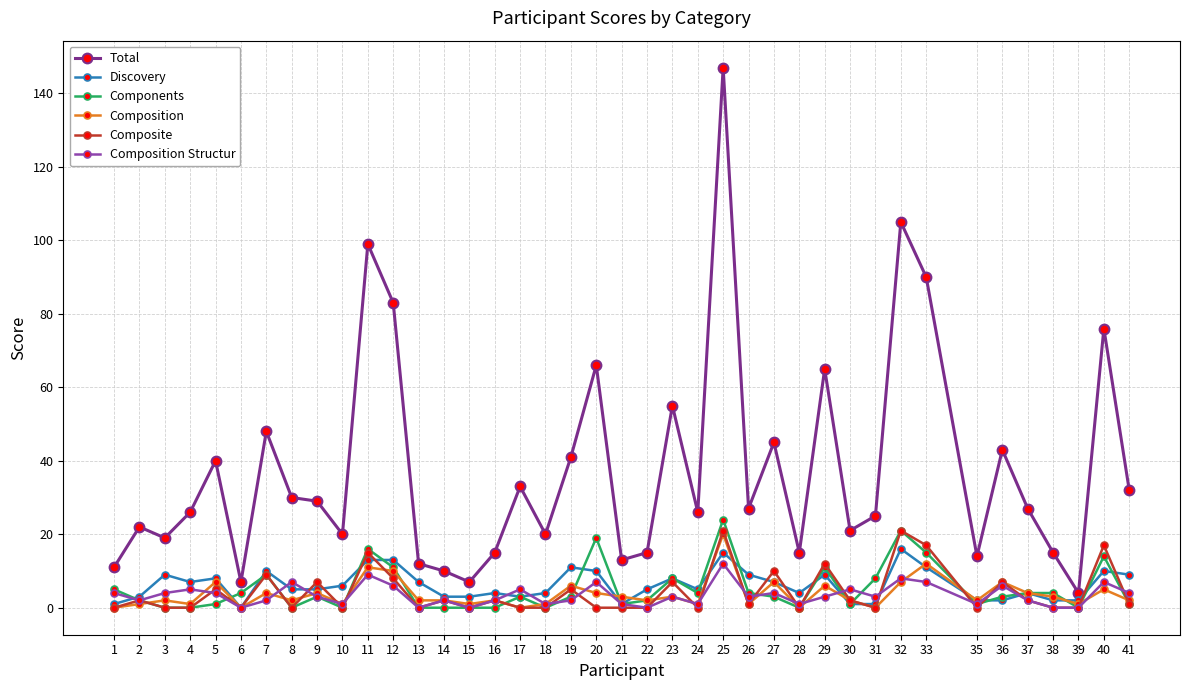

What is the maximum value shown in the chart?

147